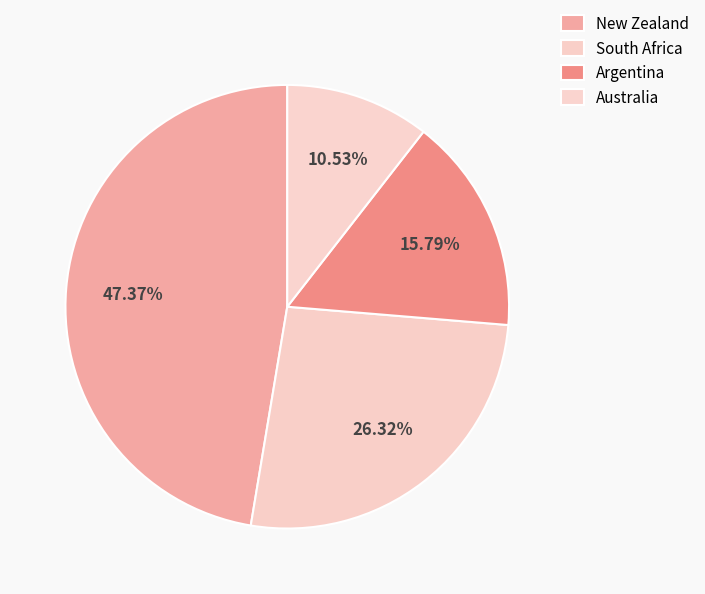

To the nearest percent, what is the average slice percentage?

25%